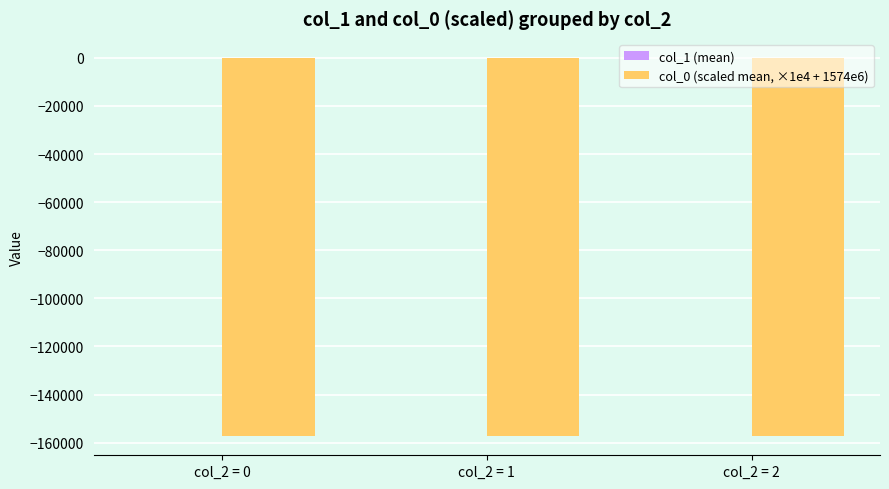

Count the number of data series in this chart.

2